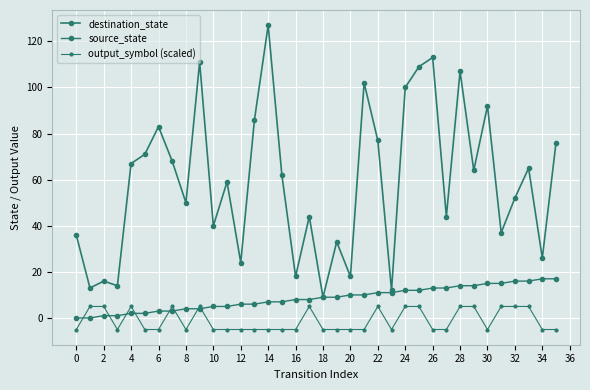

Count the number of categories in the chart.

36